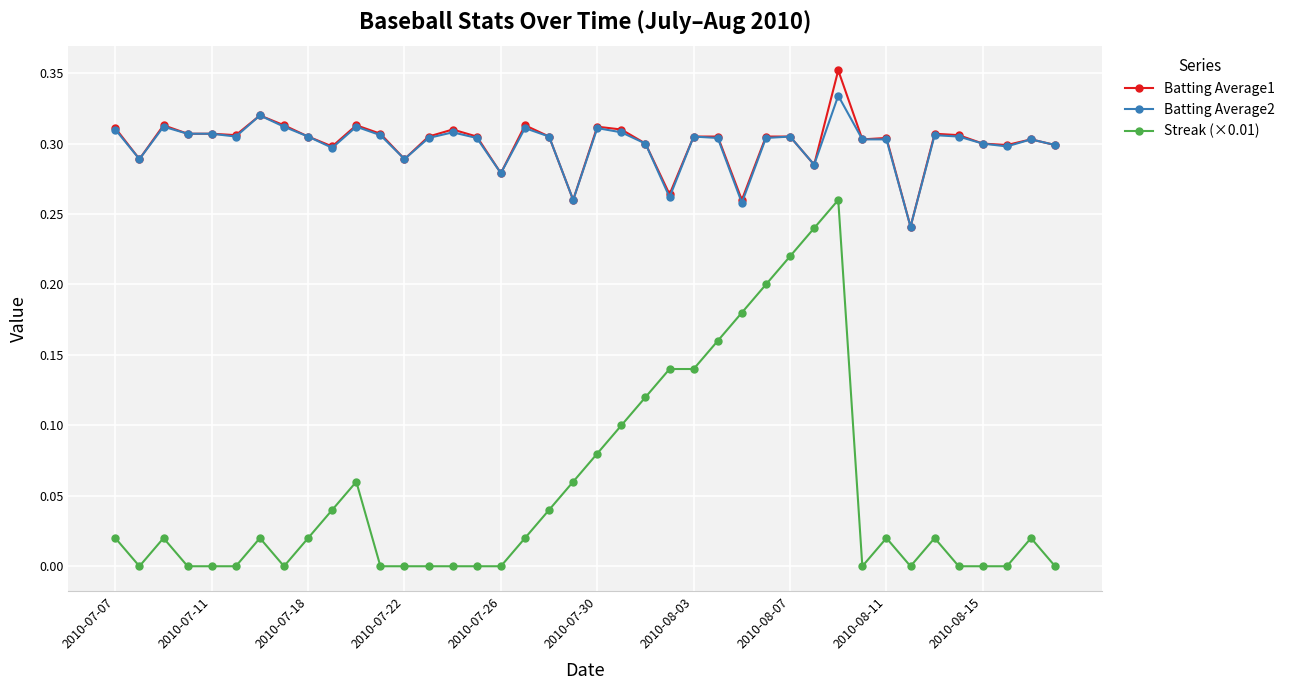

True or false: Streak (×0.01) and Batting Average2 intersect in this chart.

False